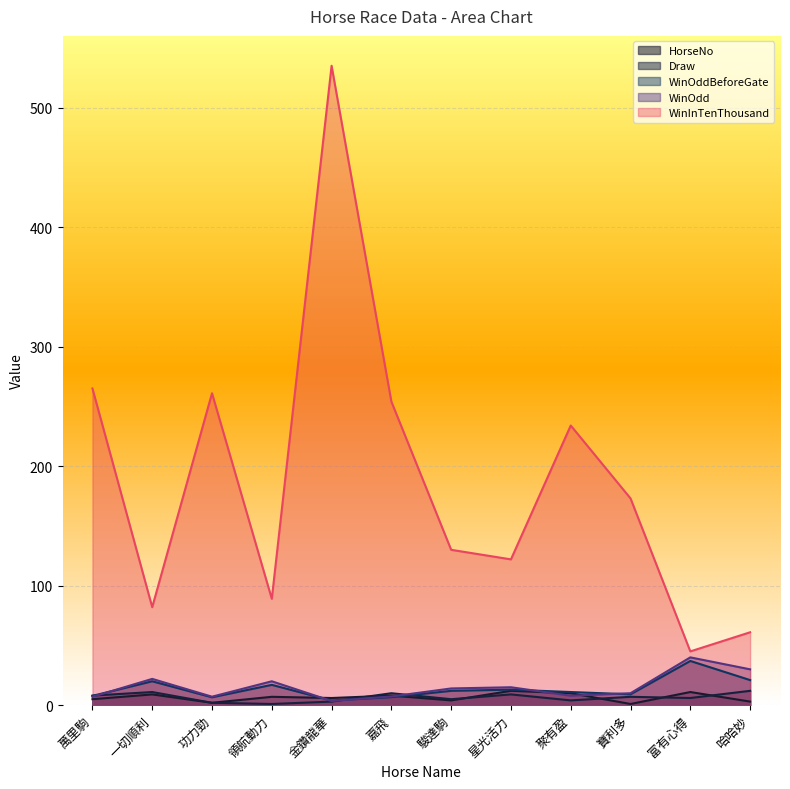

True or false: WinInTenThousand and HorseNo intersect in this chart.

False